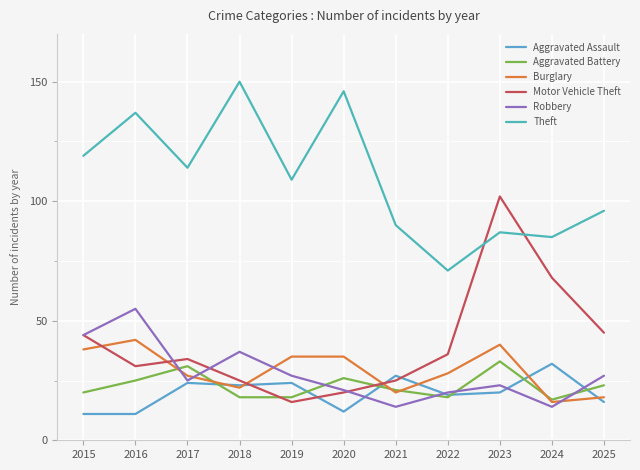

Between 2020 and 2018, which is larger?

2018